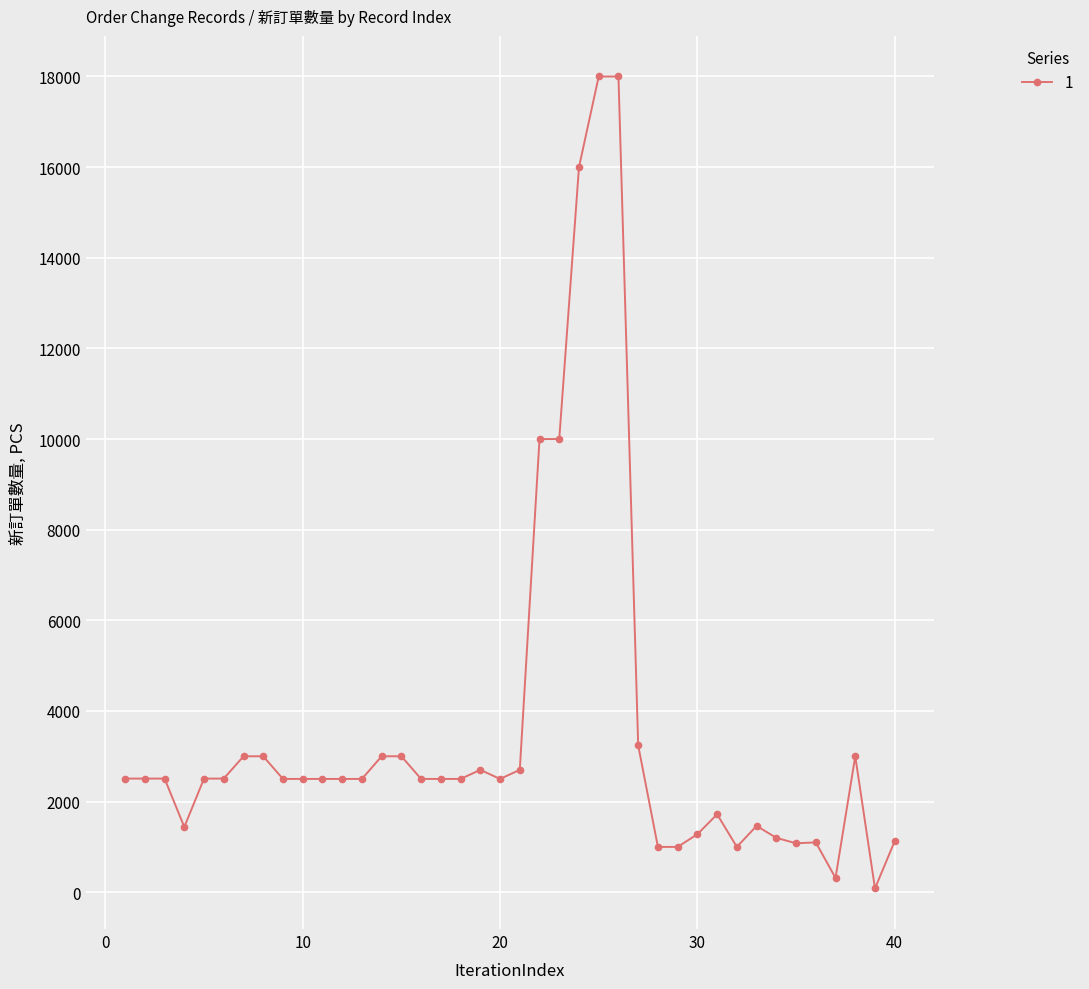

Does the chart have visible grid lines?

Yes